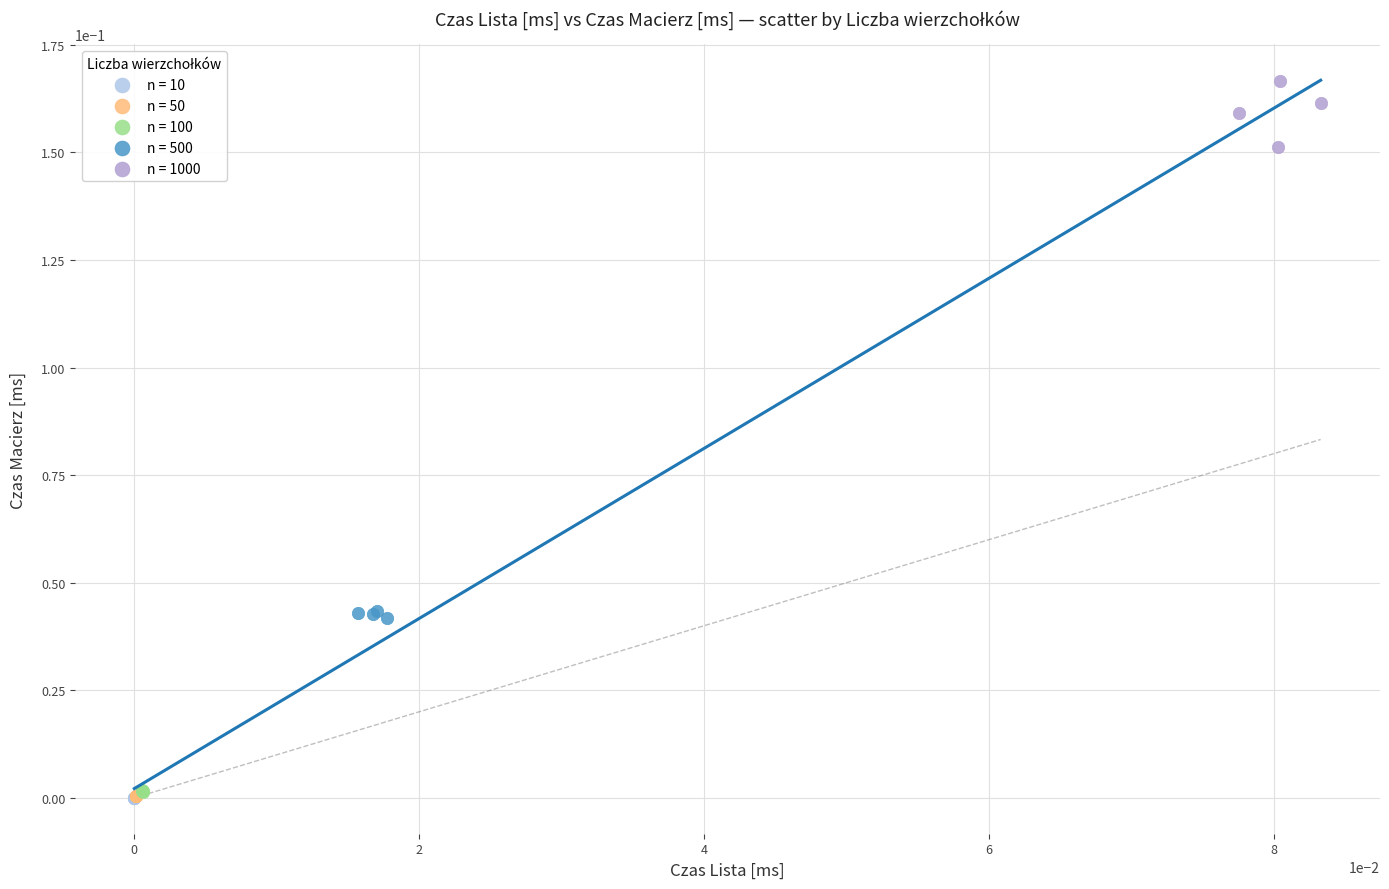

Which series contains the highest Y value?

n = 1000